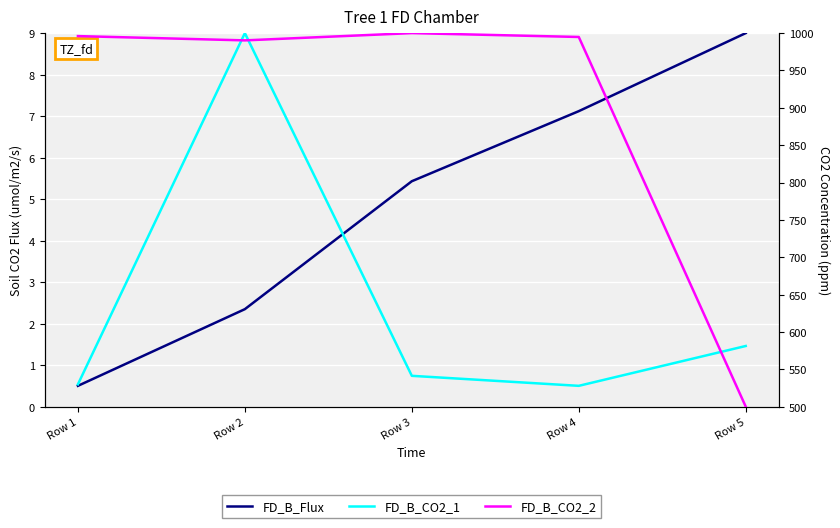

The value of FD_B_CO2_1 at Row 4 is 0.8. True or false?

False